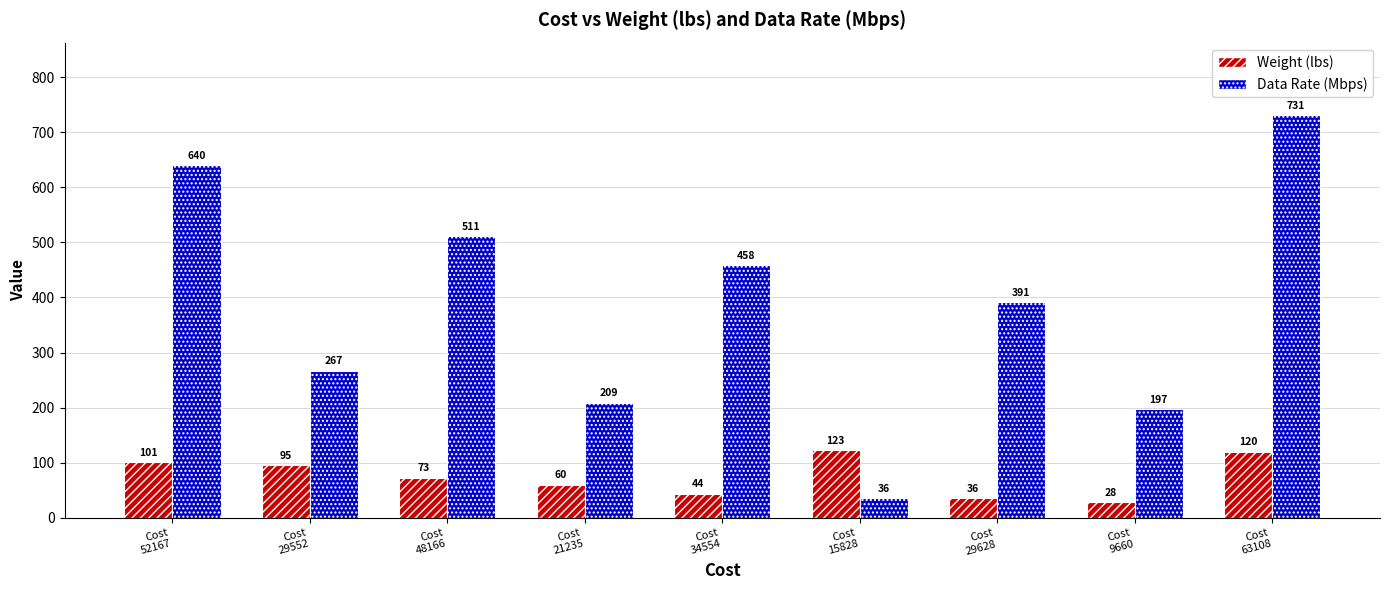

At which label is Data Rate (Mbps) closest to 383?

Cost
29628